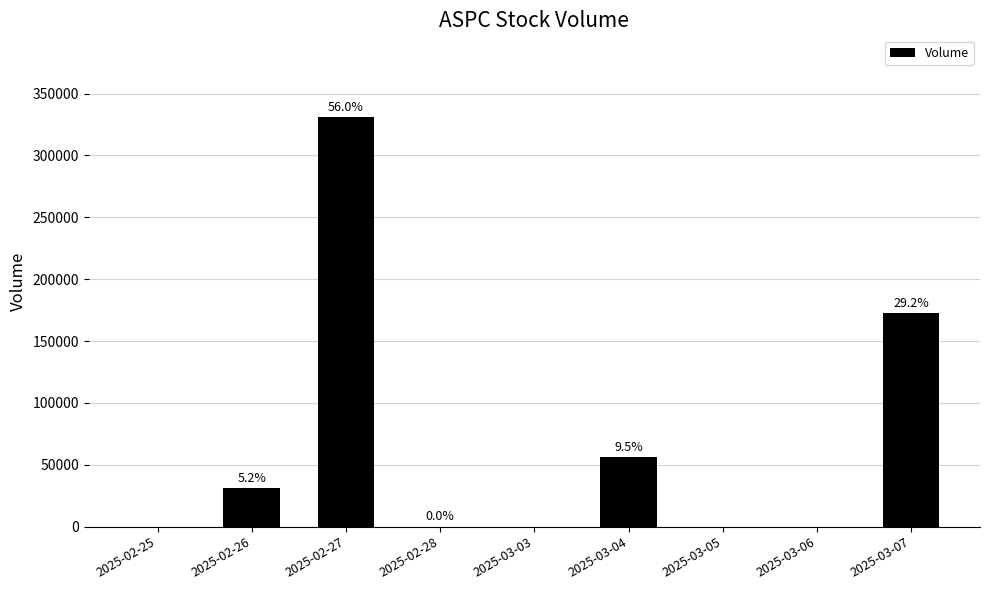

What is the maximum value shown in the chart?

330900